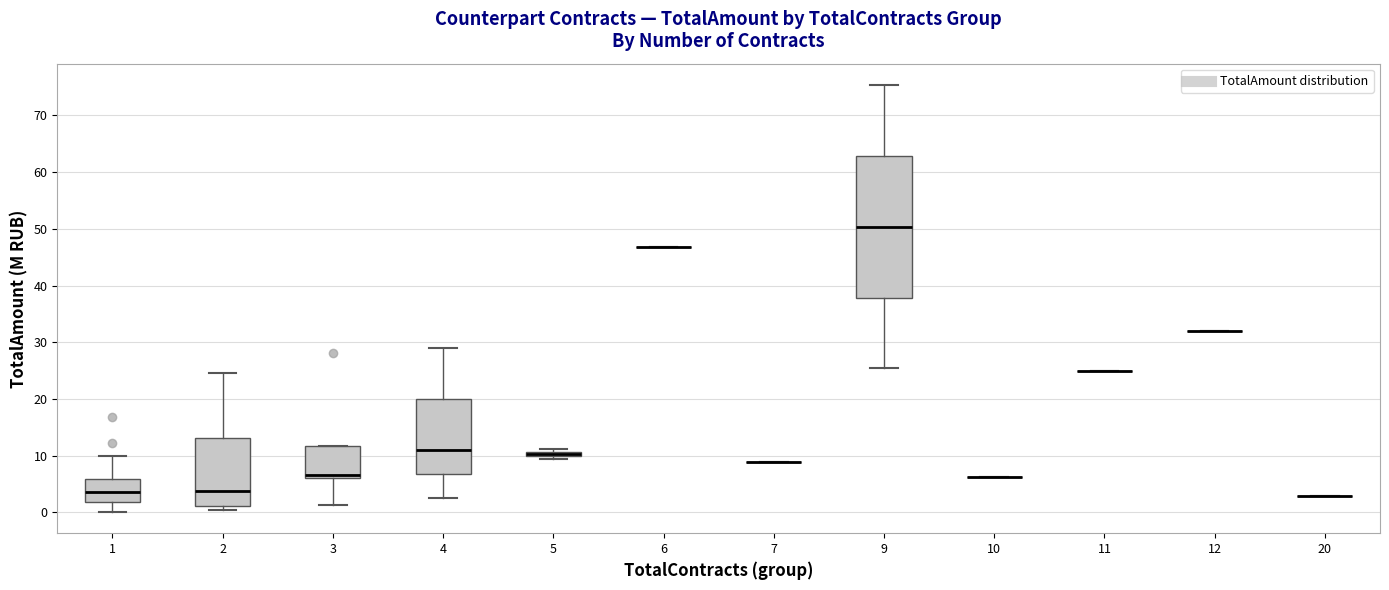

Where does the median line of the box at x = 9 sit on the y-axis? The values are not printed on the chart, so give them approximately, as read against the axis.

50